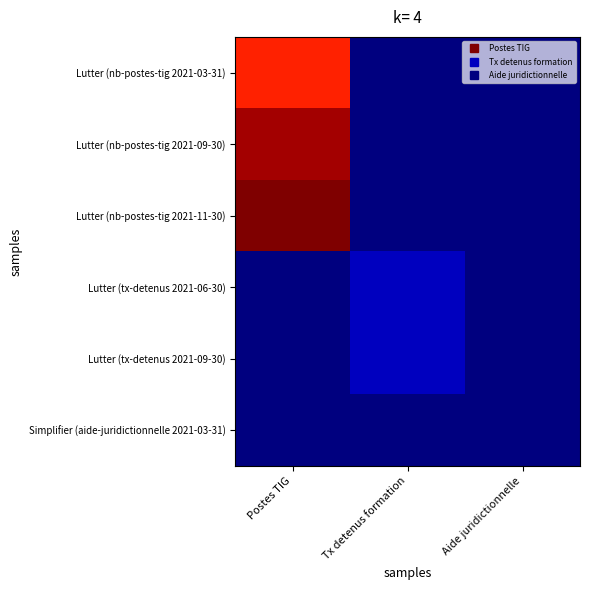

What is the total value across all series at Tx detenus formation?

14